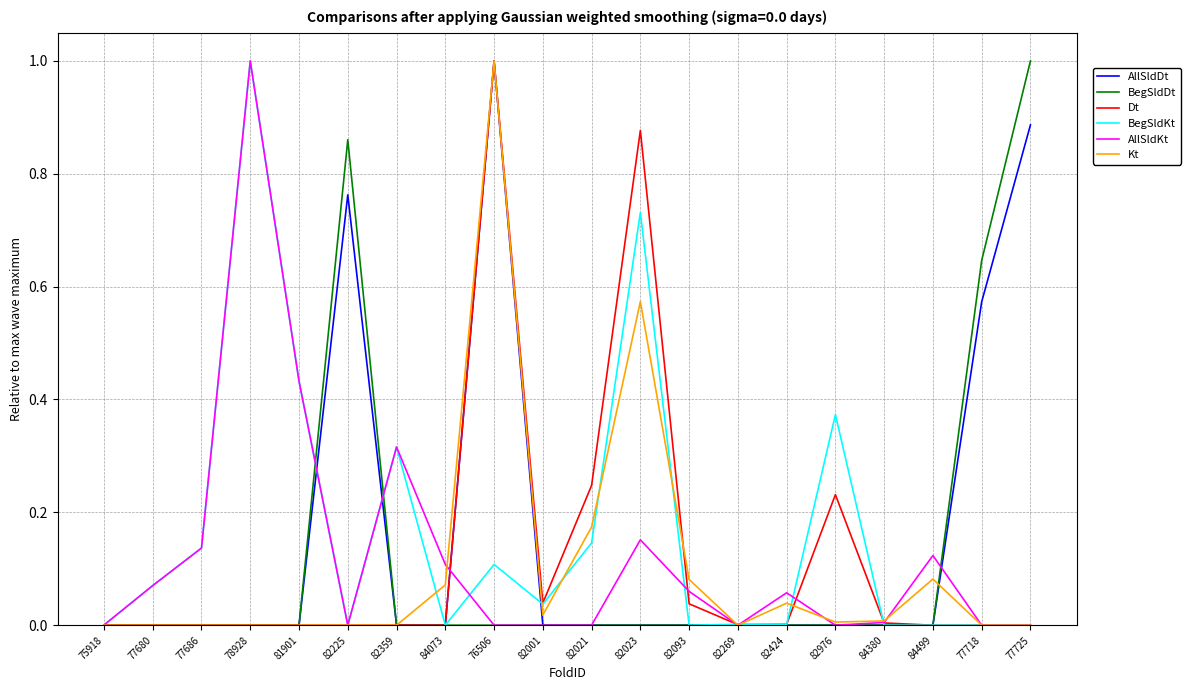

How many lines are shown in the chart?

6